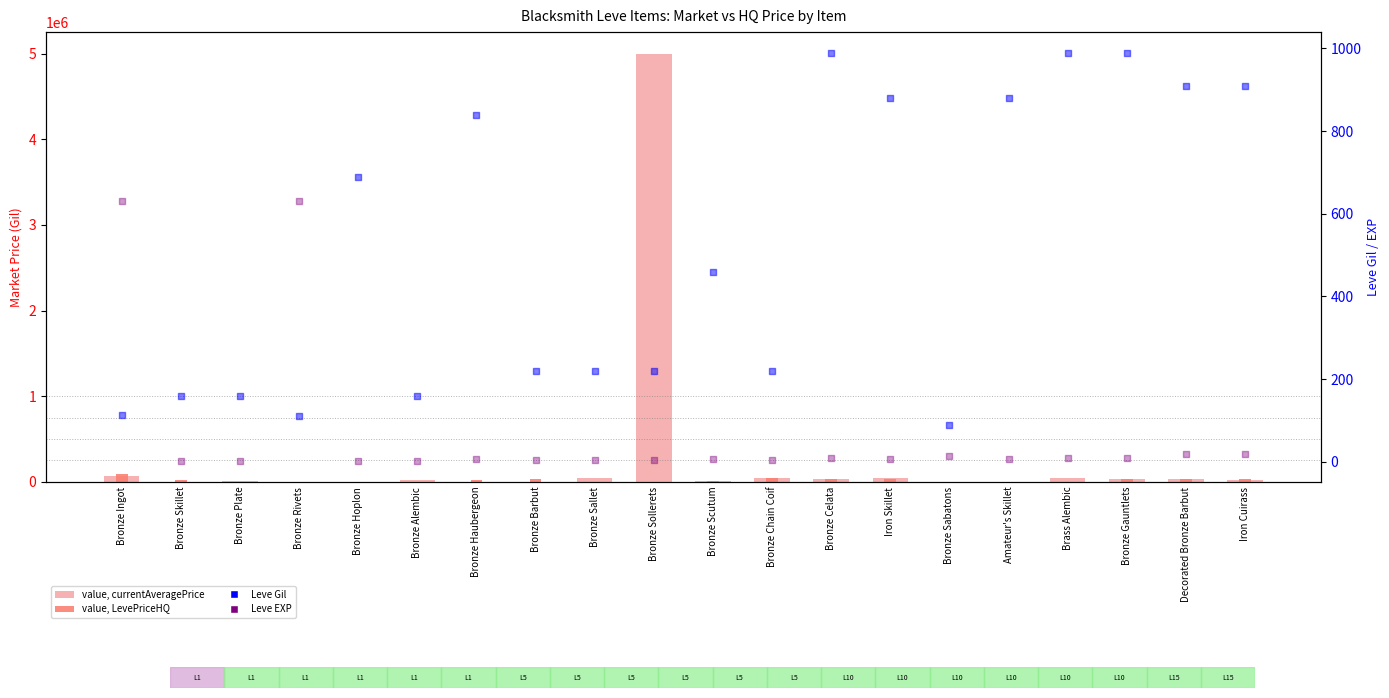

Is the value of currentAveragePrice at Bronze Hoplon greater than the value of LevePriceHQ at Bronze Plate?

Yes